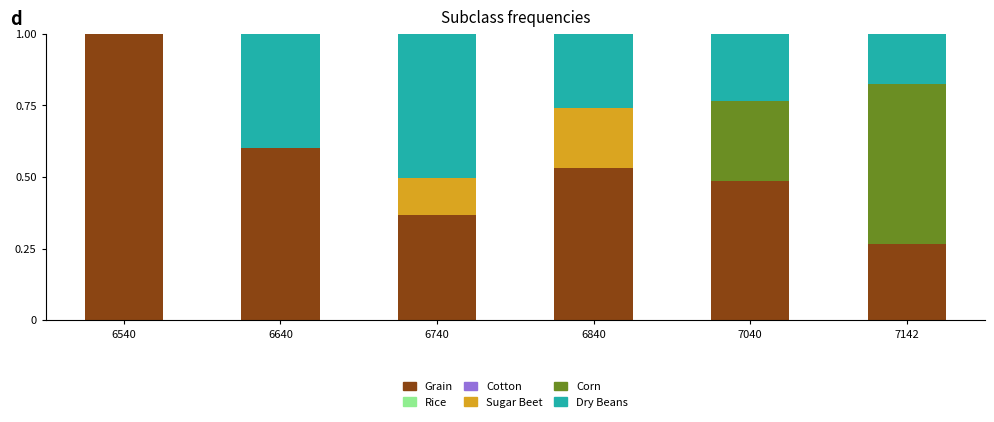

Which category has the highest value in the Grain series?

6540